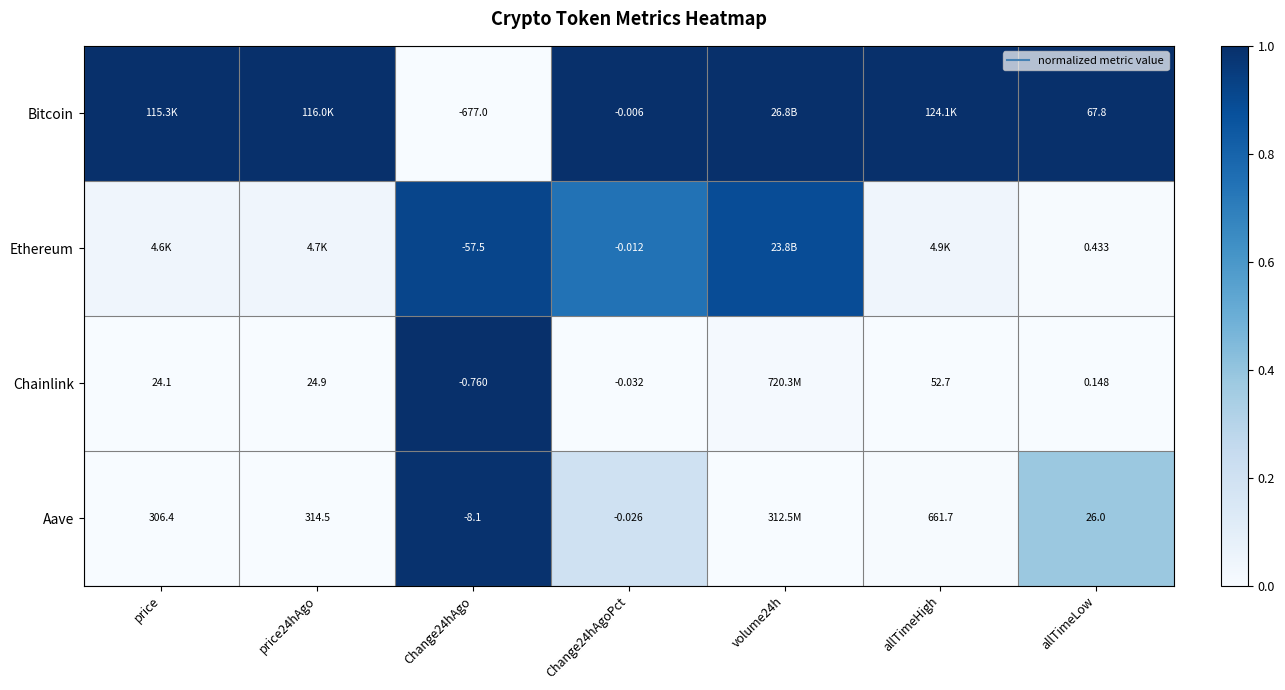

At Change24hAgoPct, list the series in order from smallest to largest.

Chainlink, Aave, Ethereum, Bitcoin